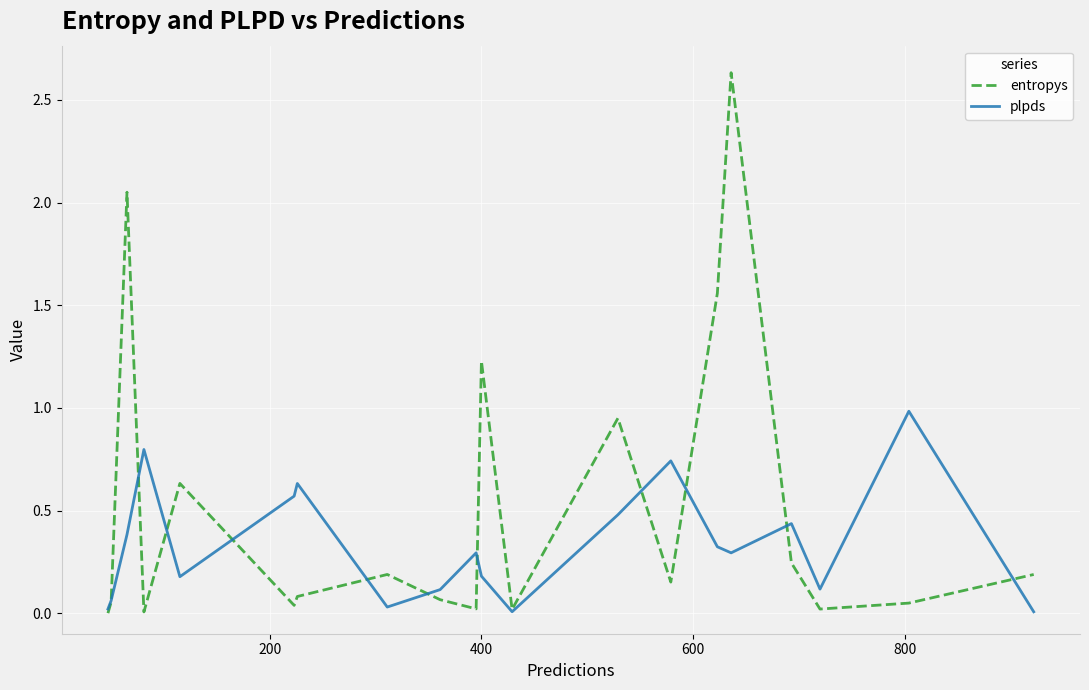

Which series has the largest total across all categories?

entropys